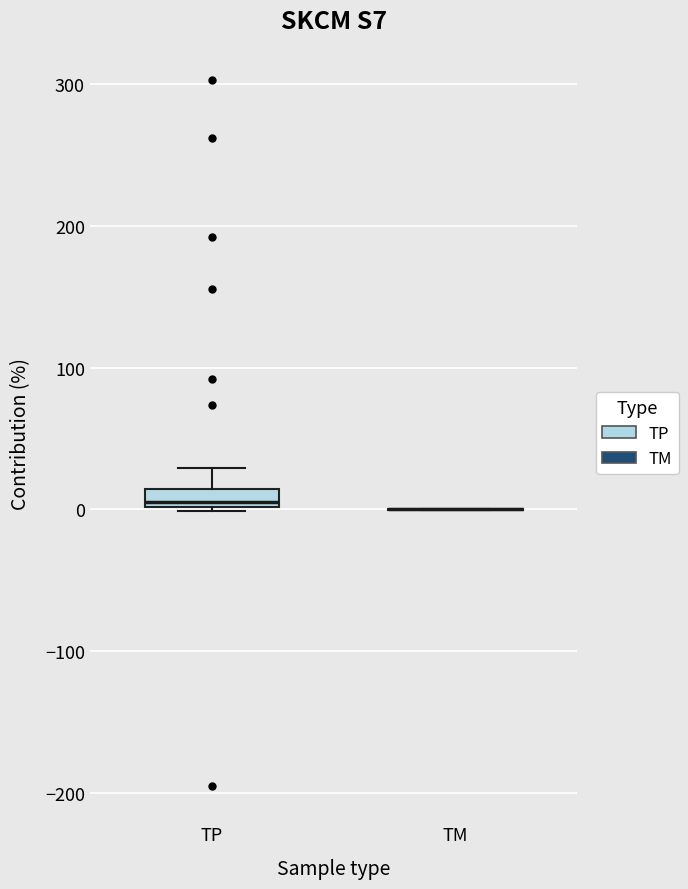

Where does the upper whisker of the box for TP end on the y-axis? The values are not printed on the chart, so give them approximately, as read against the axis.

30